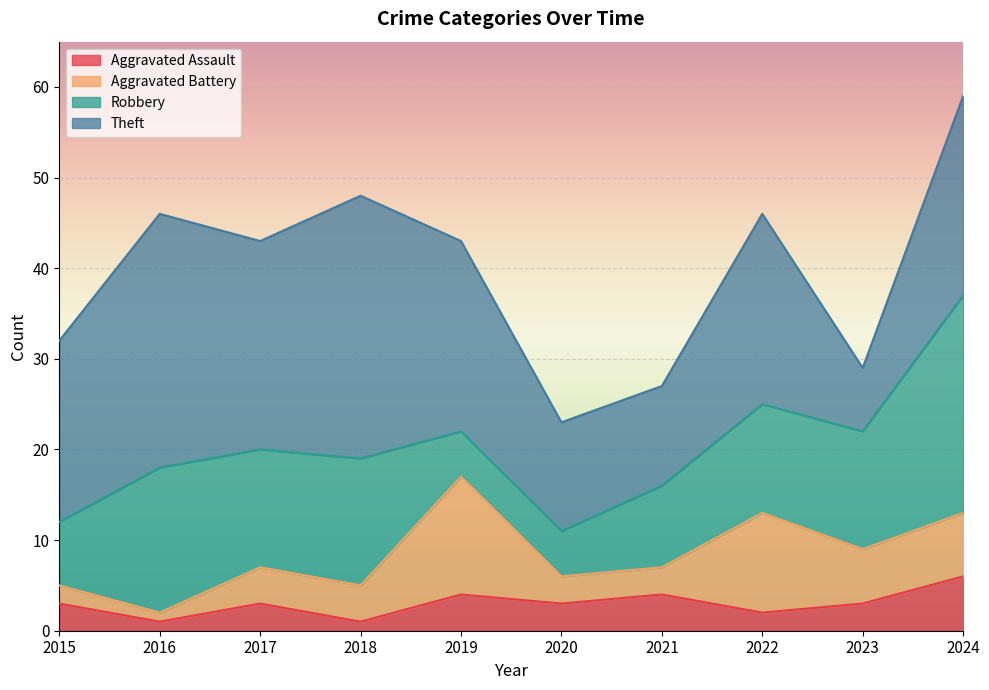

Is the value of Aggravated Assault at 2021 greater than the value of Theft at 2017?

No